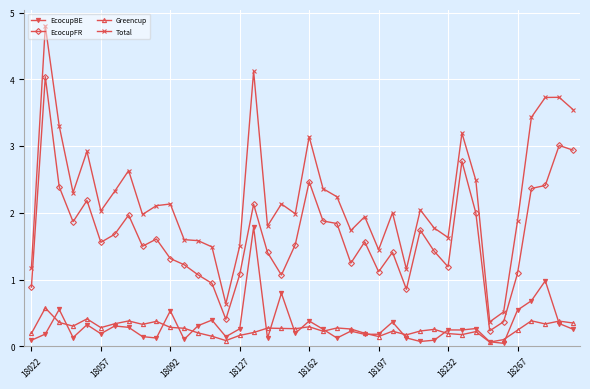

What is the value of the Greencup point at the 33rd from the left?

0.2